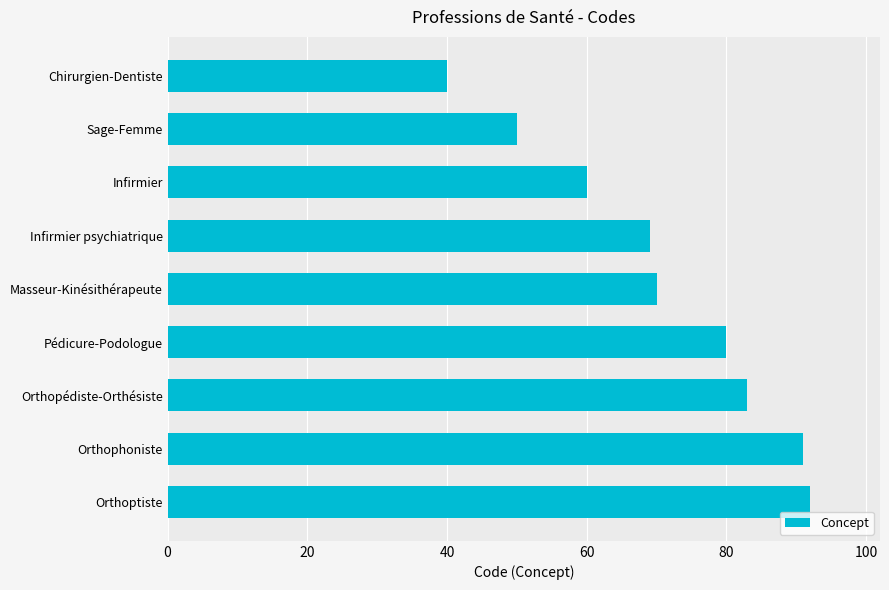

What is the sum of the values at Orthophoniste and Pédicure-Podologue?

171